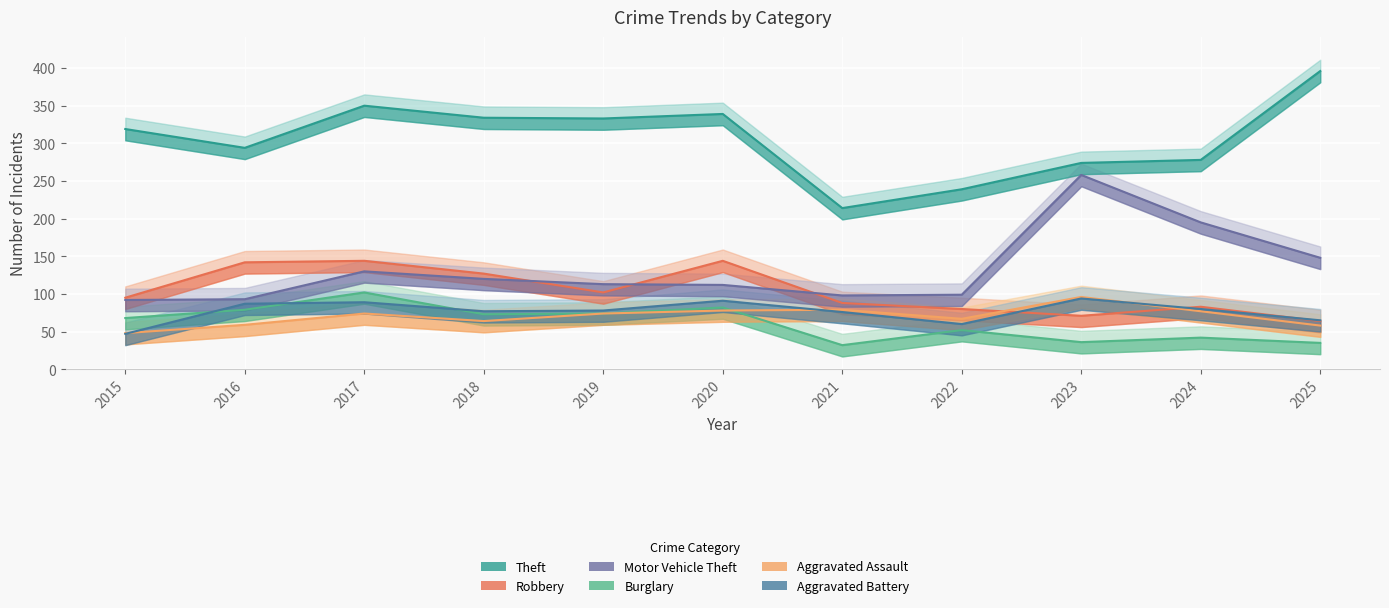

Reading left to right, extract all data points from this chart.

Theft: 2015=319	2016=294	2017=350	2018=334	2019=333	2020=339	2021=214	2022=239	2023=274	2024=278	2025=396
Robbery: 2015=95	2016=142	2017=144	2018=127	2019=102	2020=144	2021=88	2022=80	2023=71	2024=83	2025=64
Motor Vehicle Theft: 2015=92	2016=93	2017=130	2018=120	2019=113	2020=112	2021=98	2022=99	2023=258	2024=195	2025=148
Burglary: 2015=68	2016=79	2017=102	2018=73	2019=74	2020=82	2021=32	2022=52	2023=36	2024=42	2025=35
Aggravated Assault: 2015=48	2016=59	2017=74	2018=64	2019=74	2020=78	2021=79	2022=67	2023=96	2024=77	2025=58
Aggravated Battery: 2015=47	2016=87	2017=89	2018=77	2019=78	2020=91	2021=76	2022=60	2023=94	2024=80	2025=65